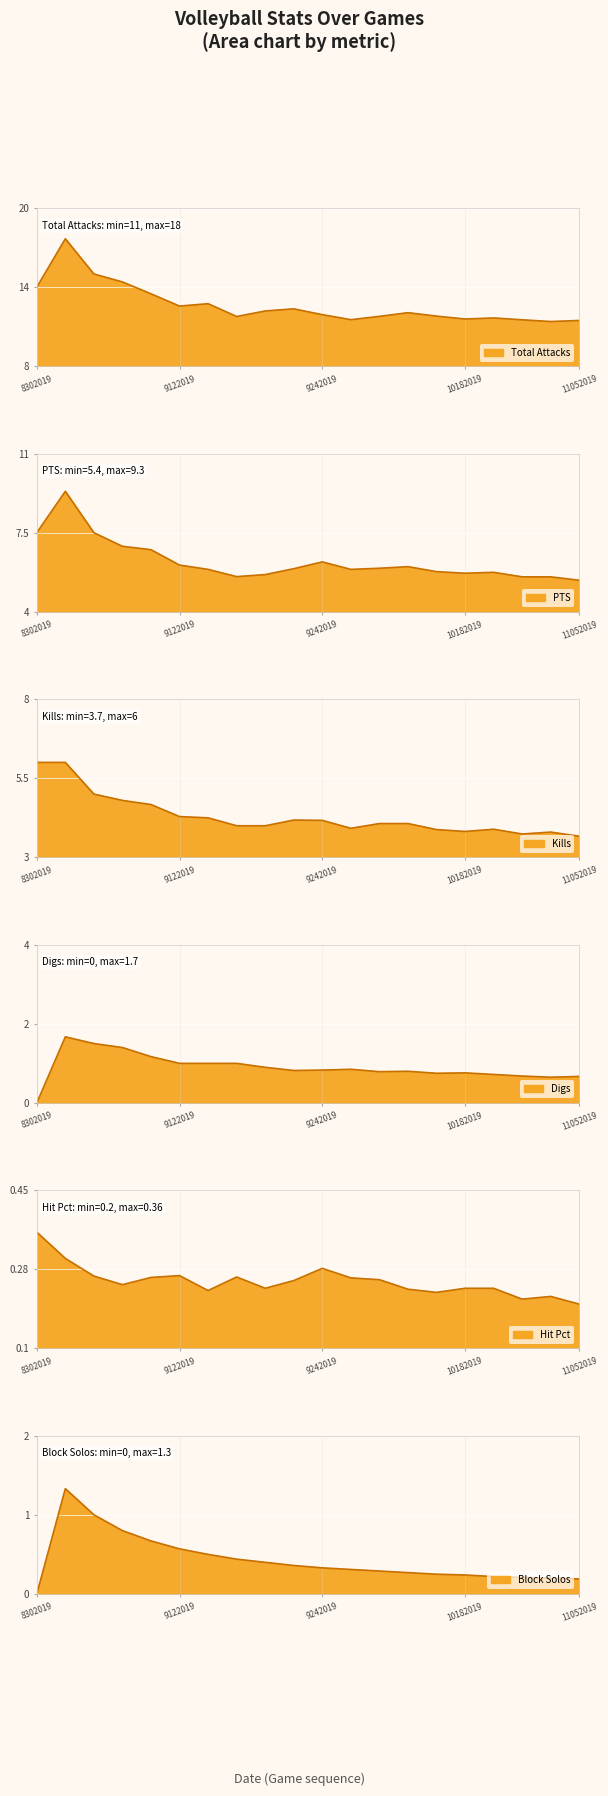

True or false: Total Attacks has more than 0 interior local peaks.

True